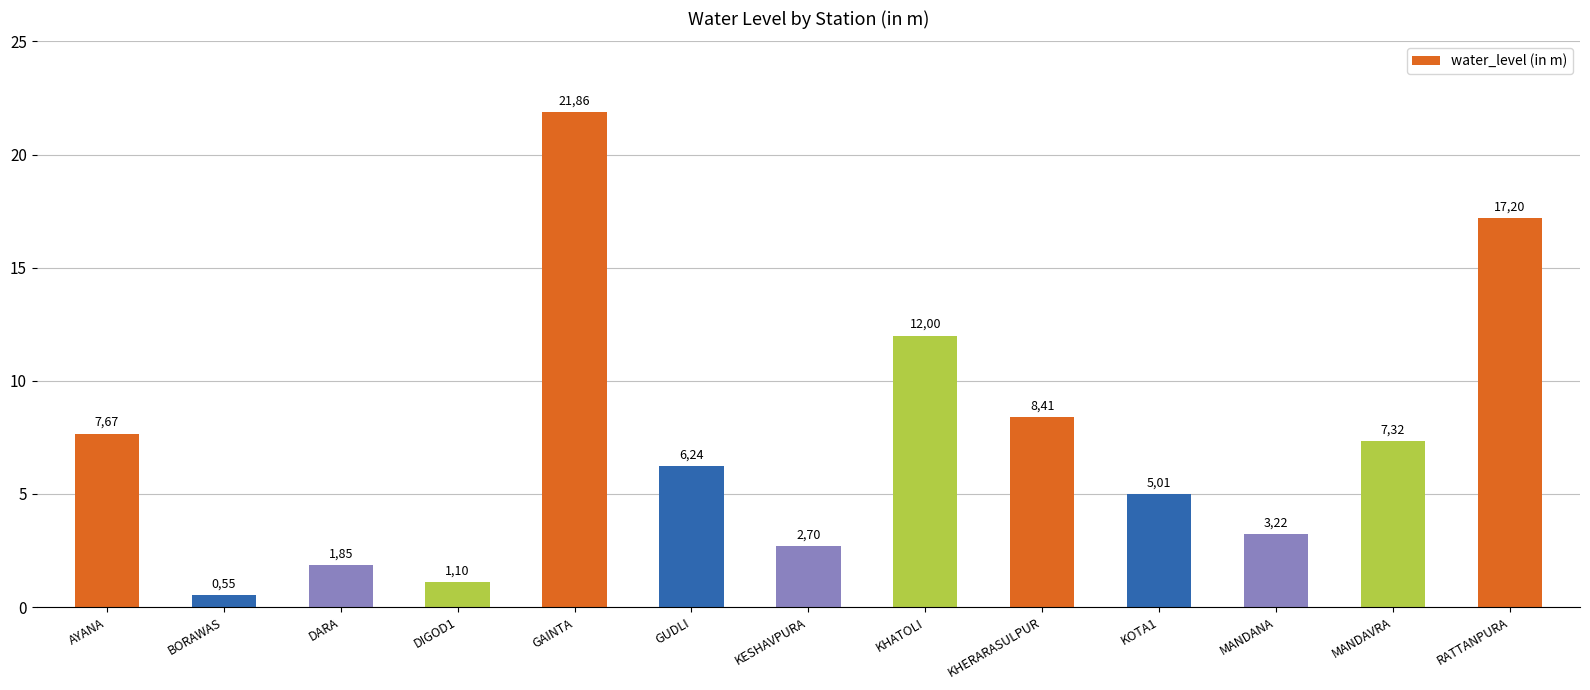

What is the average value?

7.3